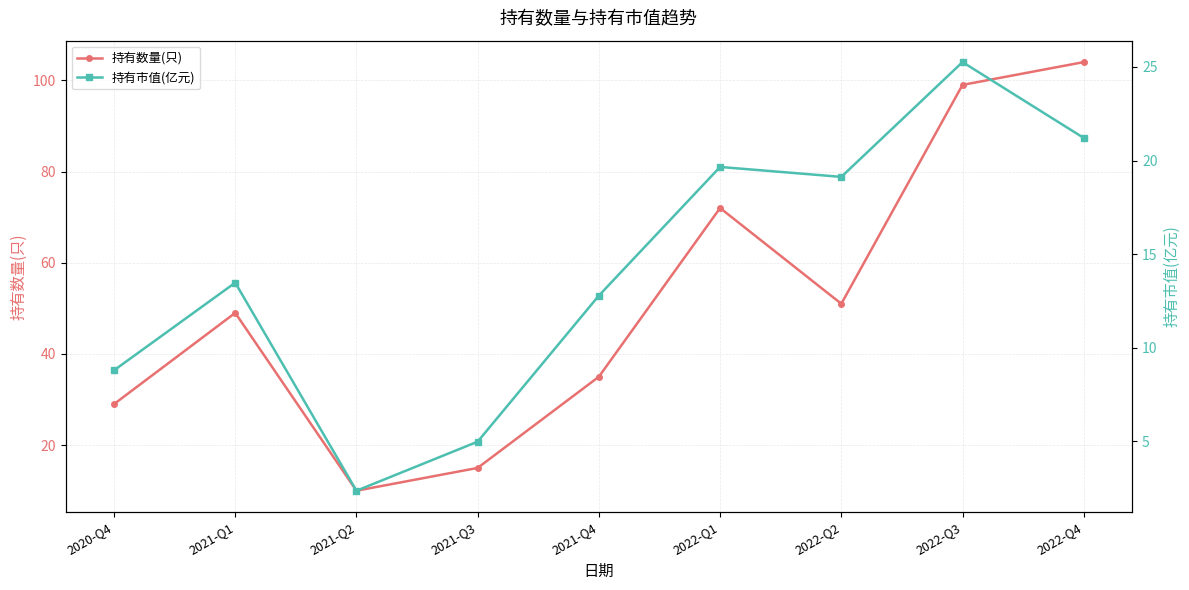

What is the difference between the maximum and second lowest values in the 持有数量(只) series?

89